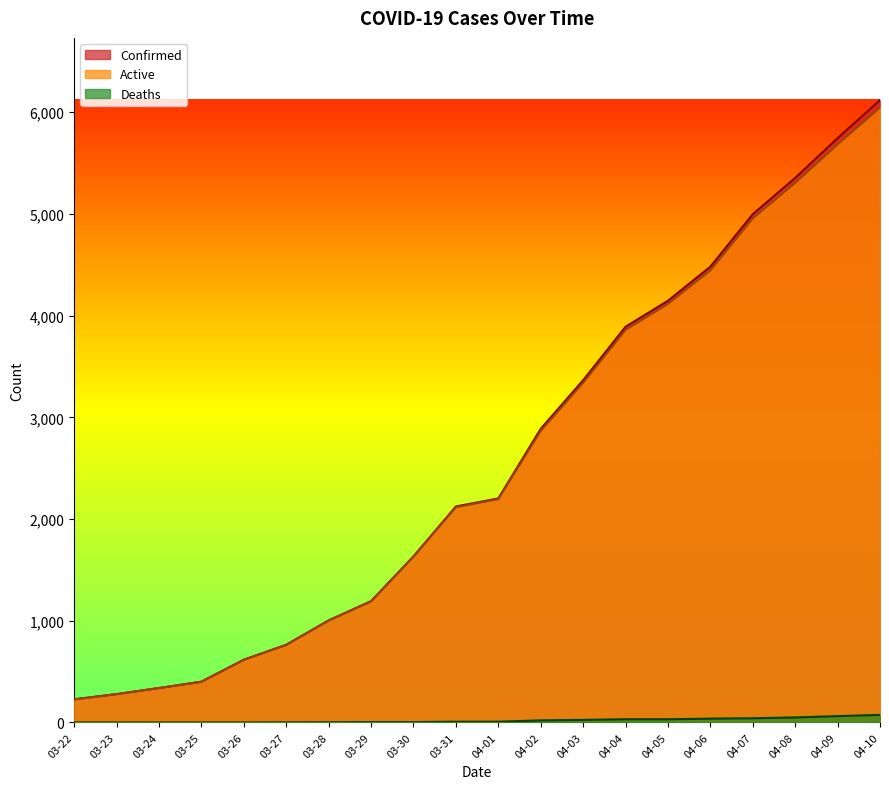

Which series has the largest total across all categories?

Confirmed